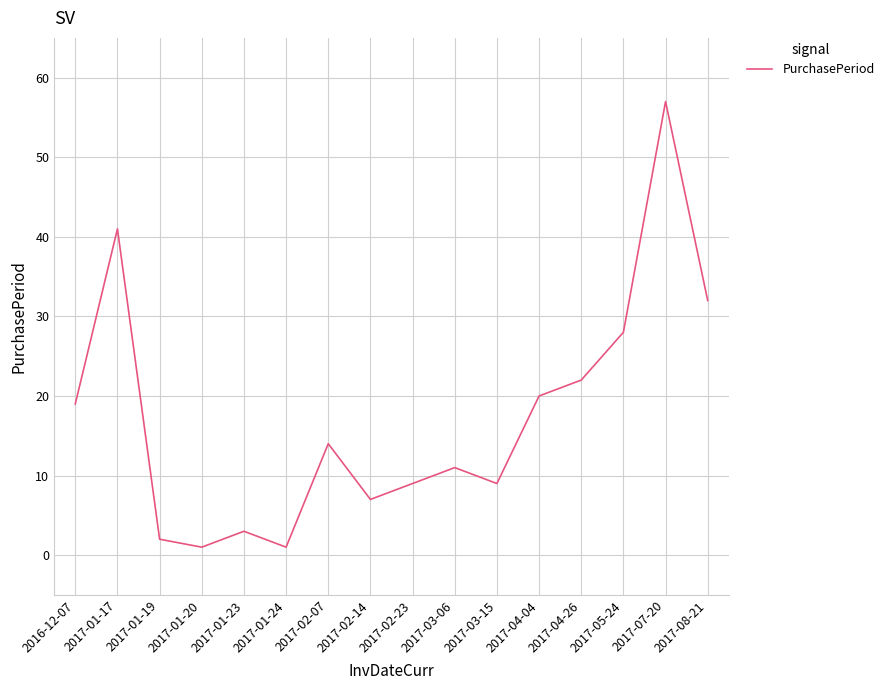

What position from the right is 2017-04-04?

5